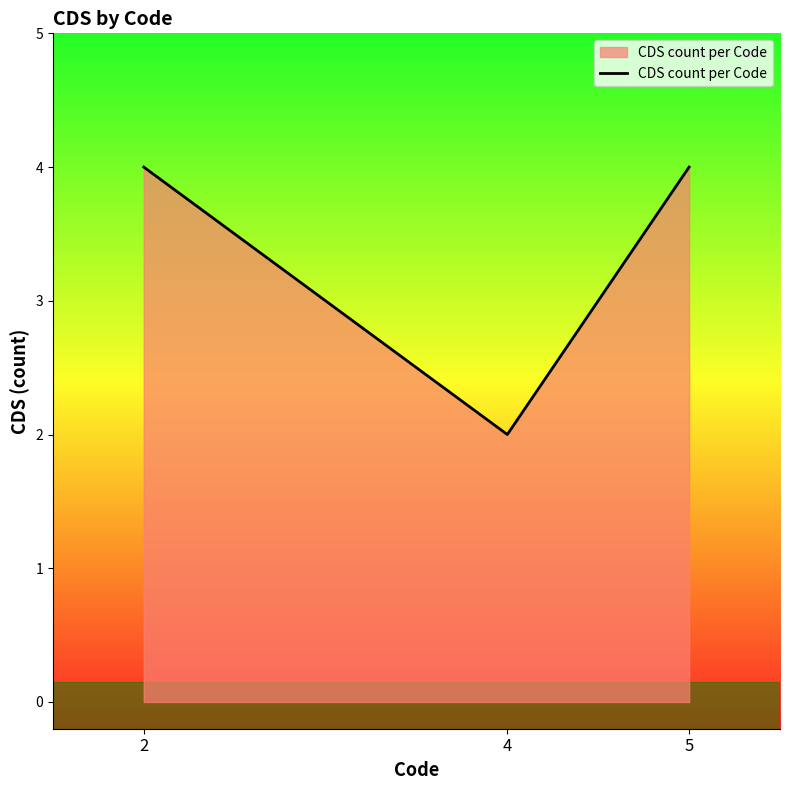

What is the change in value from 2 to 4?

-2